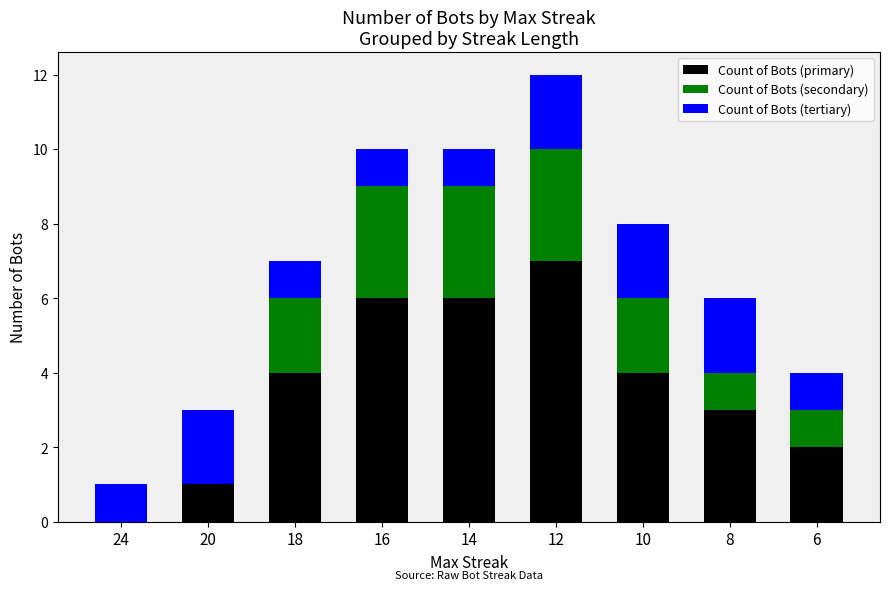

What is the highest value of the Count of Bots (primary) series?

7